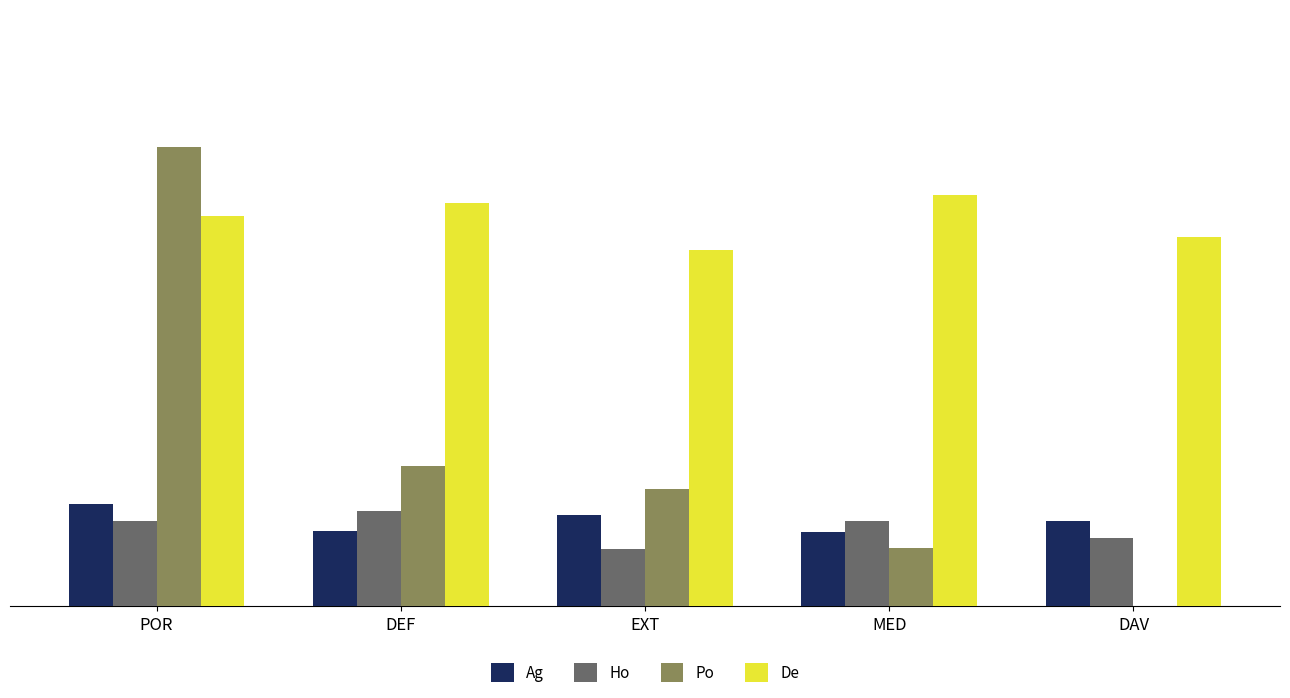

Where does the Ho series first go above 2?

POR